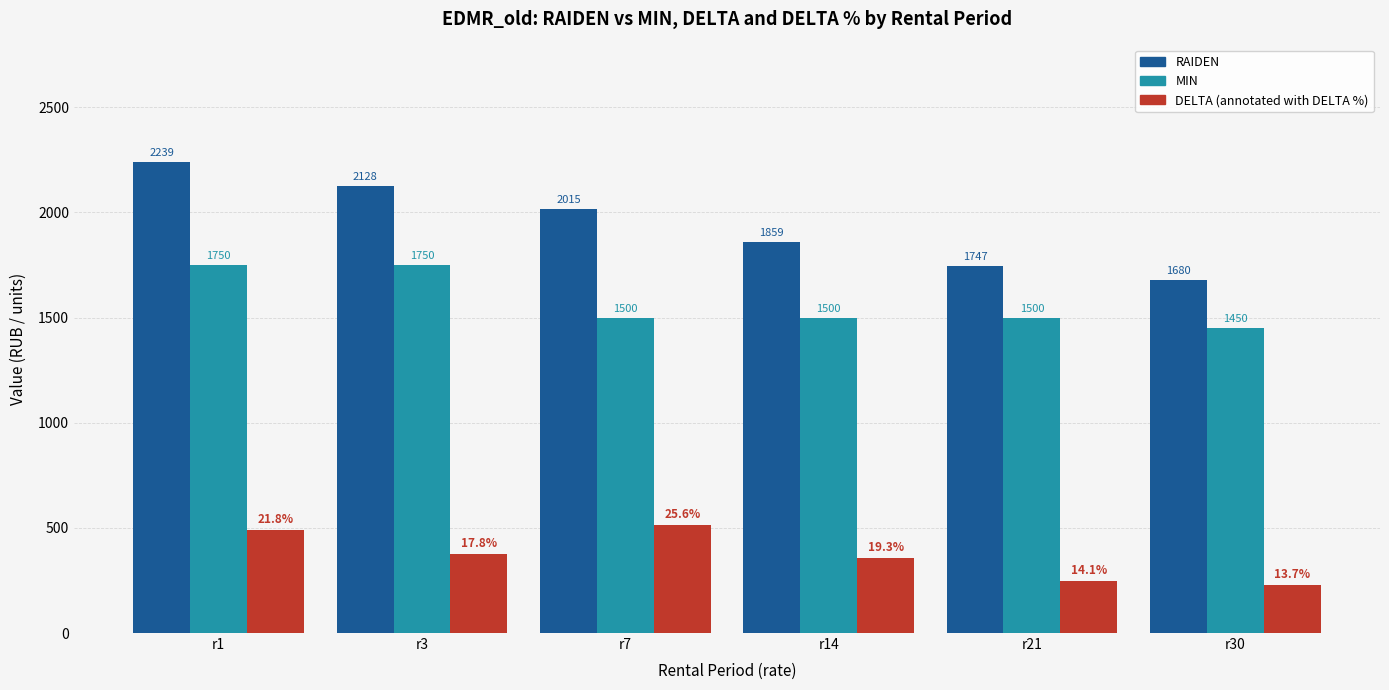

Count the number of data series in this chart.

3